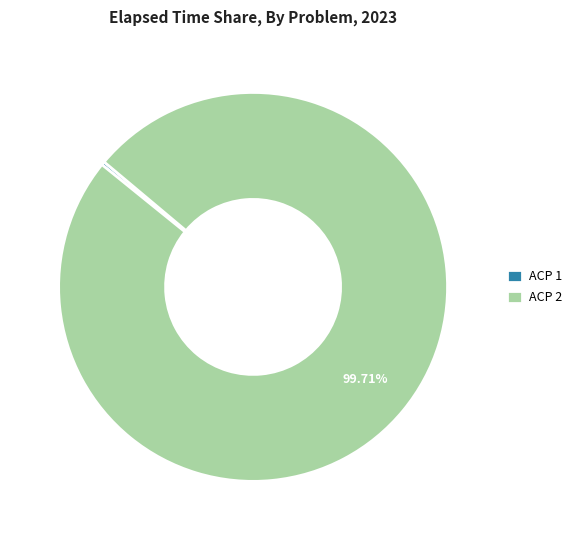

To the nearest percent, what is the difference between the largest and smallest slice percentages?

99%